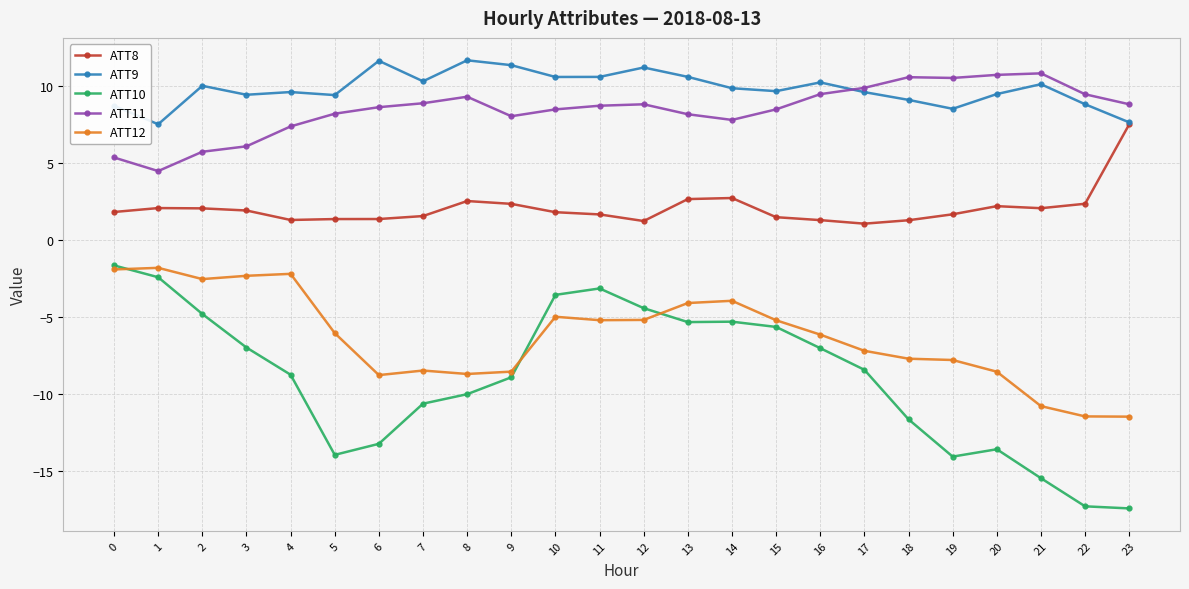

What is the lowest value of the ATT9 series?

7.5